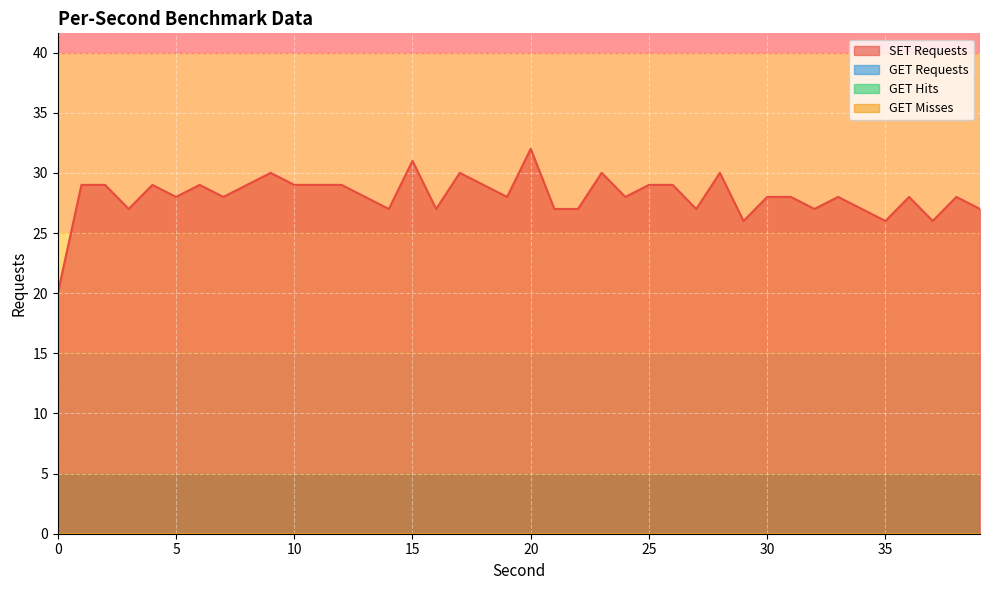

At how many categories does at least one series exceed 19?

40